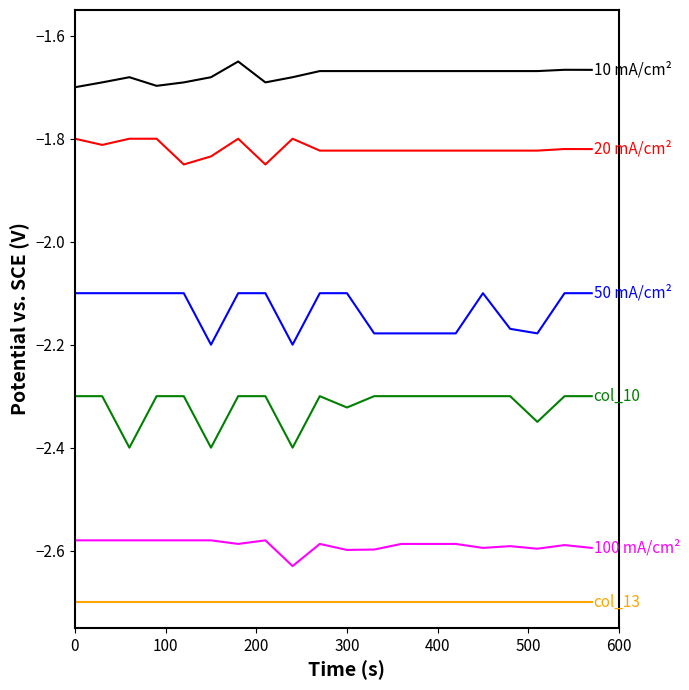

What is the smallest value displayed?

-2.7